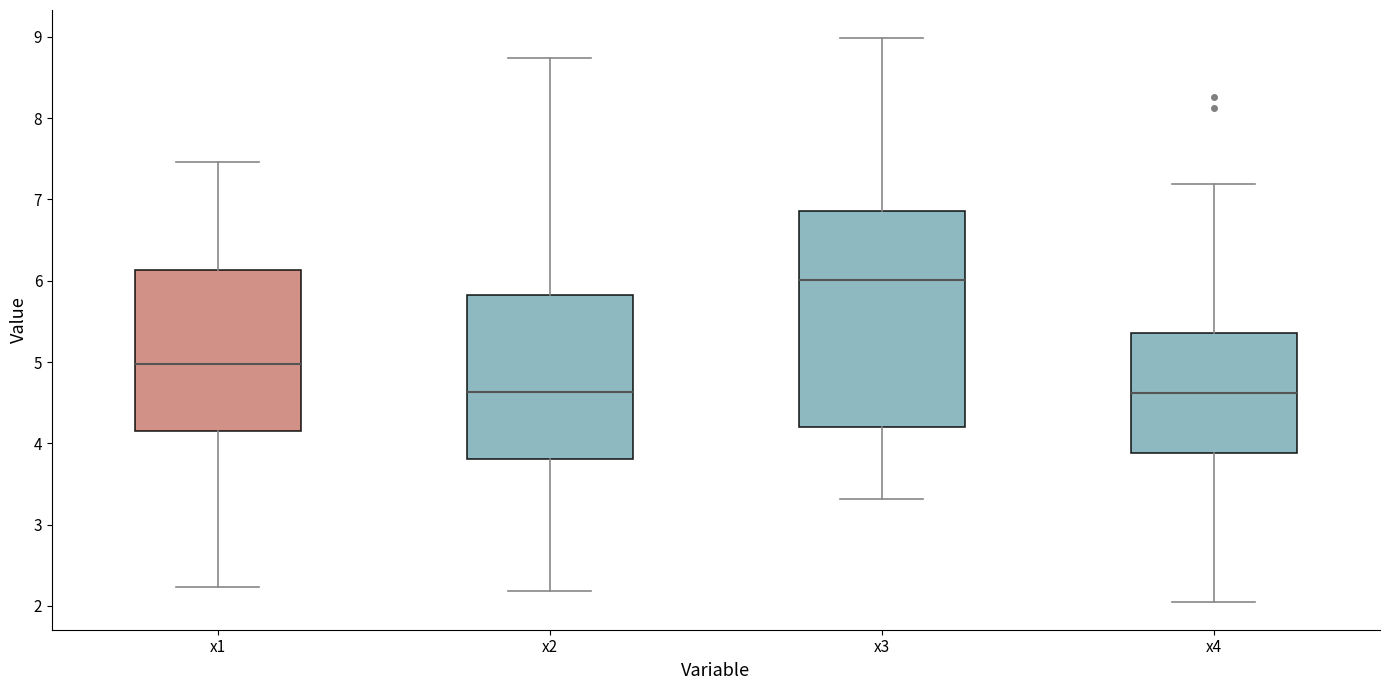

Which box is the tallest, from its lower edge to its upper edge?

x3